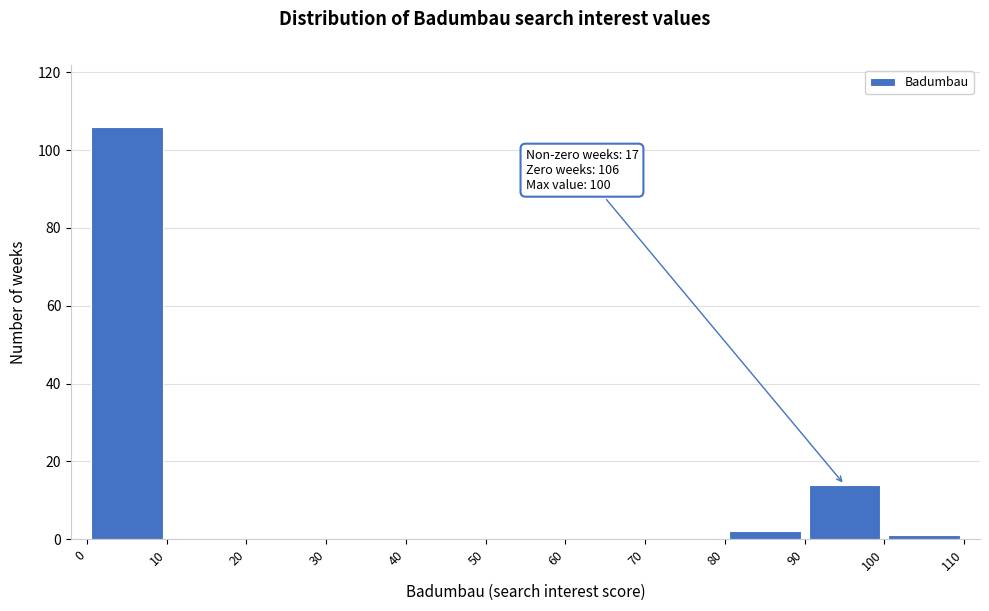

Which range on the x-axis has the tallest bar?

0 to 10